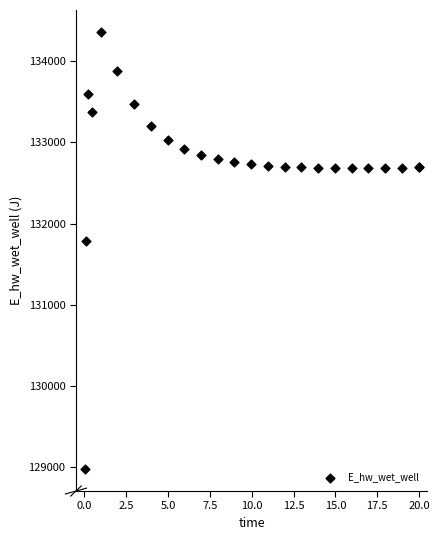

What Y value in the scatter plot is closest to 131668?

131791.3